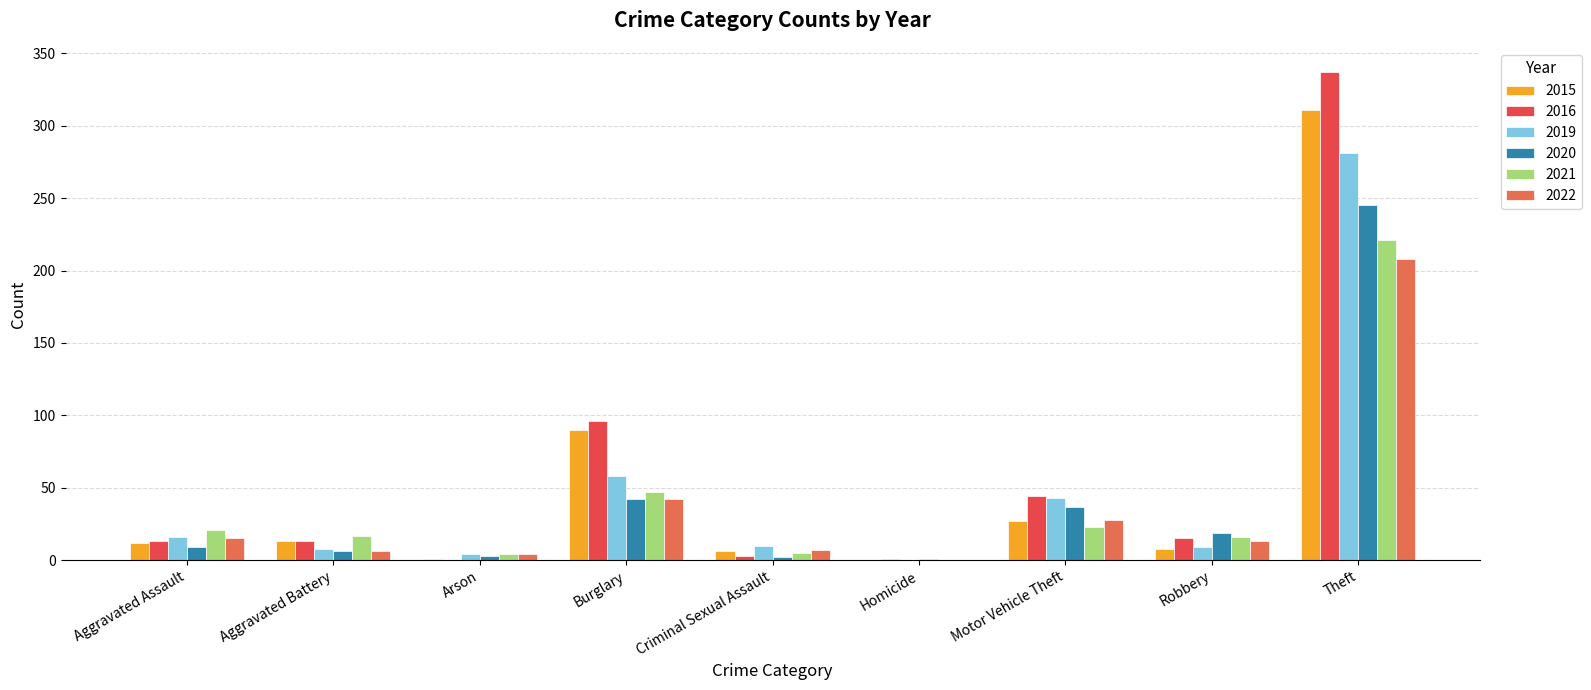

What is the sum of the 2019 values at Theft and Motor Vehicle Theft?

324